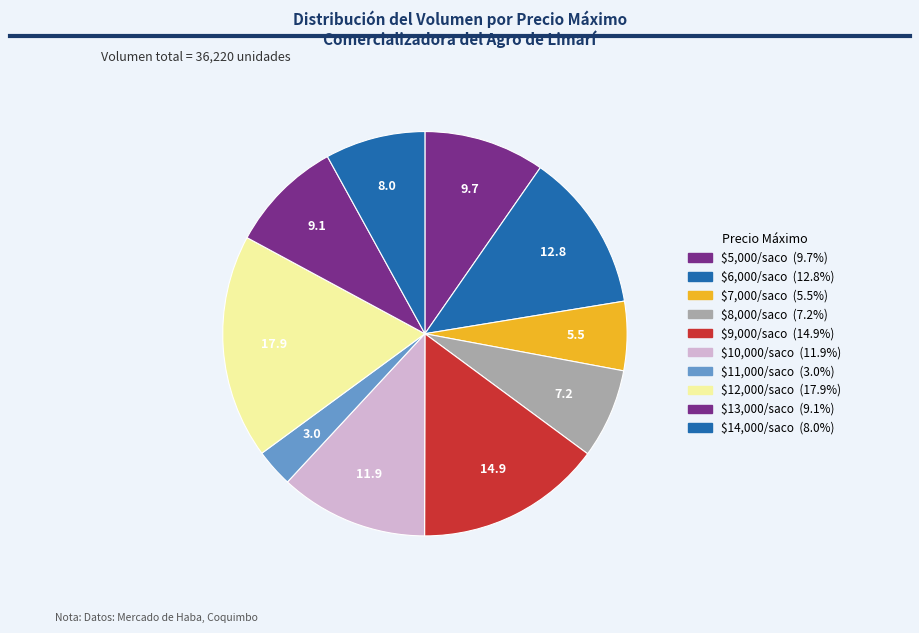

How many segments does this pie chart have?

10